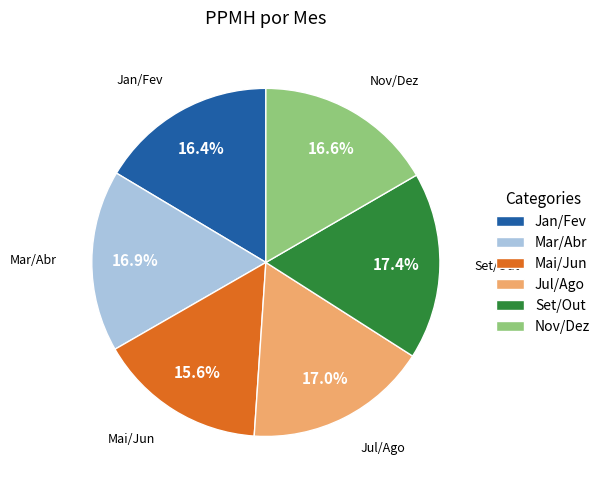

Count the number of slices in the pie.

6